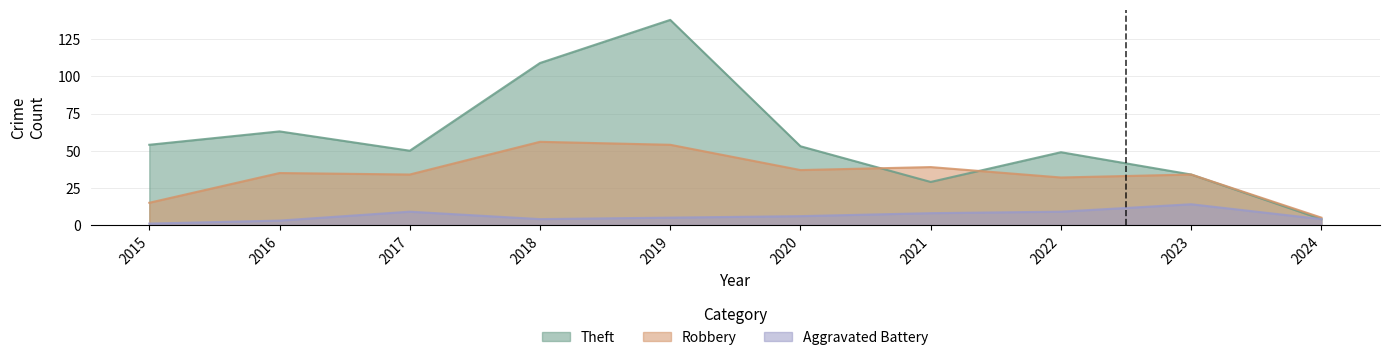

Which series has the largest total across all categories?

Theft